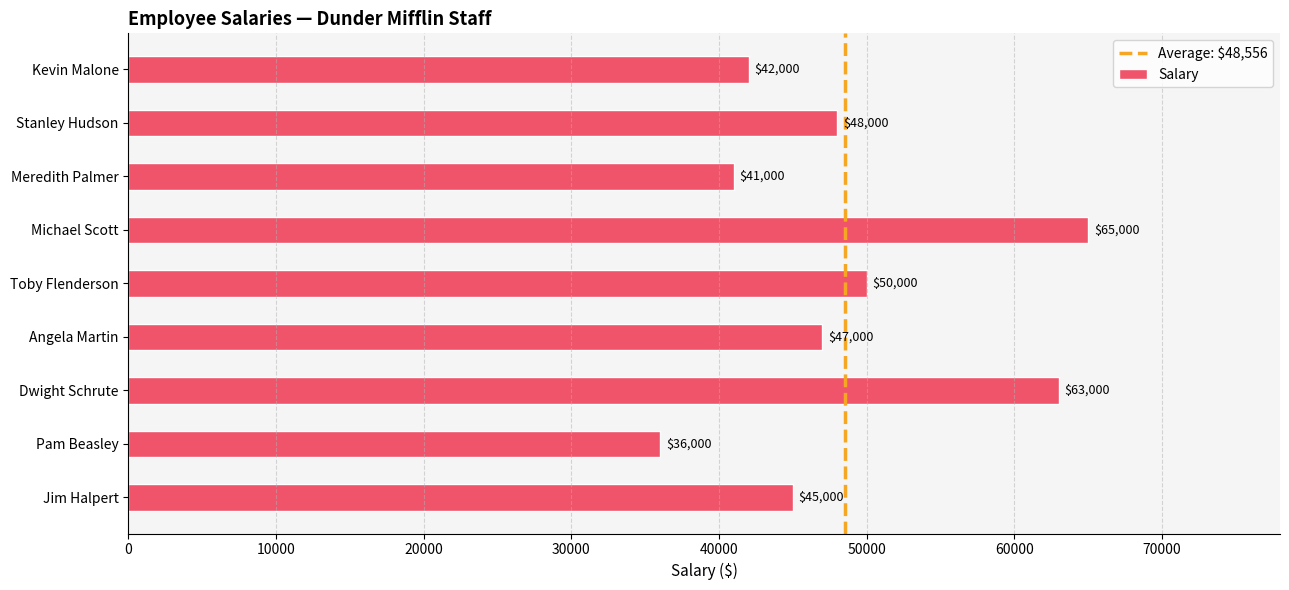

Reading bottom to top, list all the values displayed in this chart.

45000	36000	63000	47000	50000	65000	41000	48000	42000